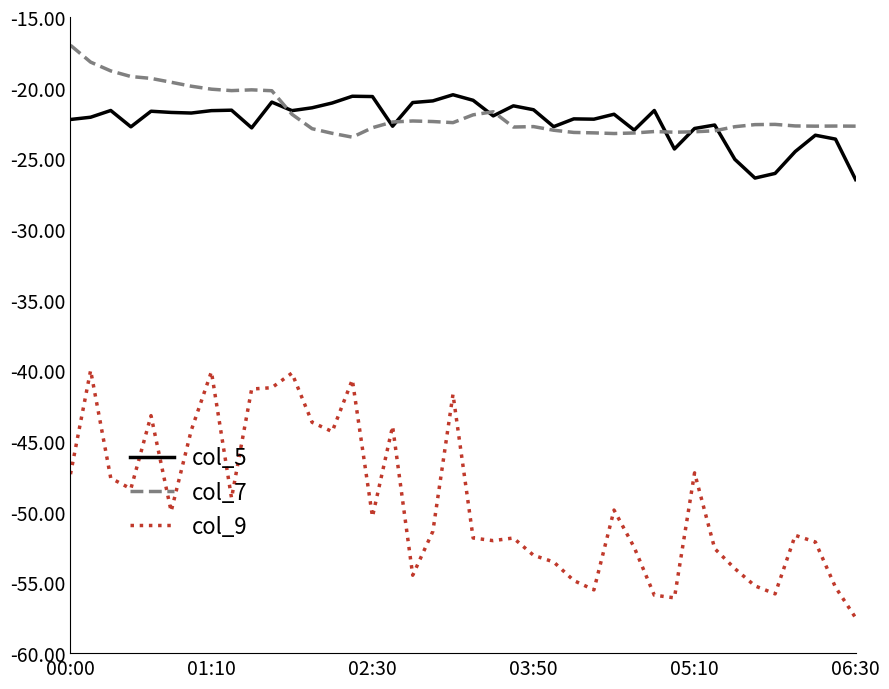

Which series has the widest spread of values?

col_9